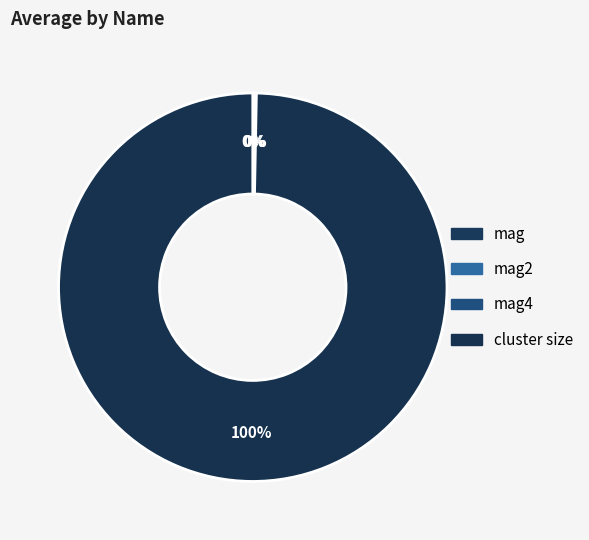

Rank the categories by value from lowest to highest.

mag4, mag2, mag, cluster size